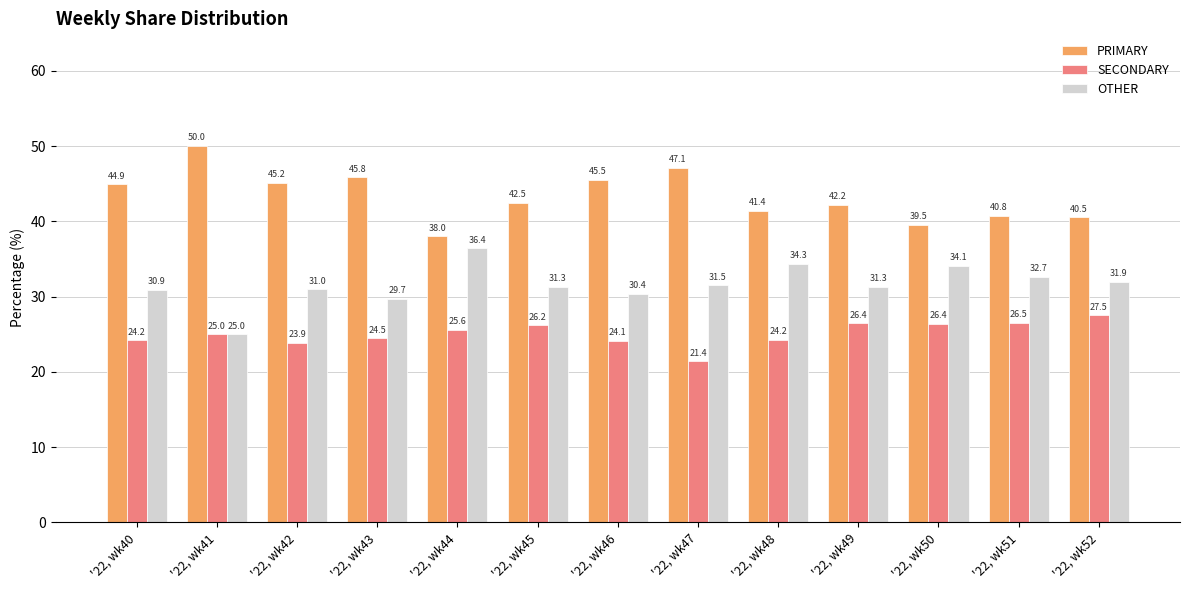

Which series has the largest total across all categories?

PRIMARY